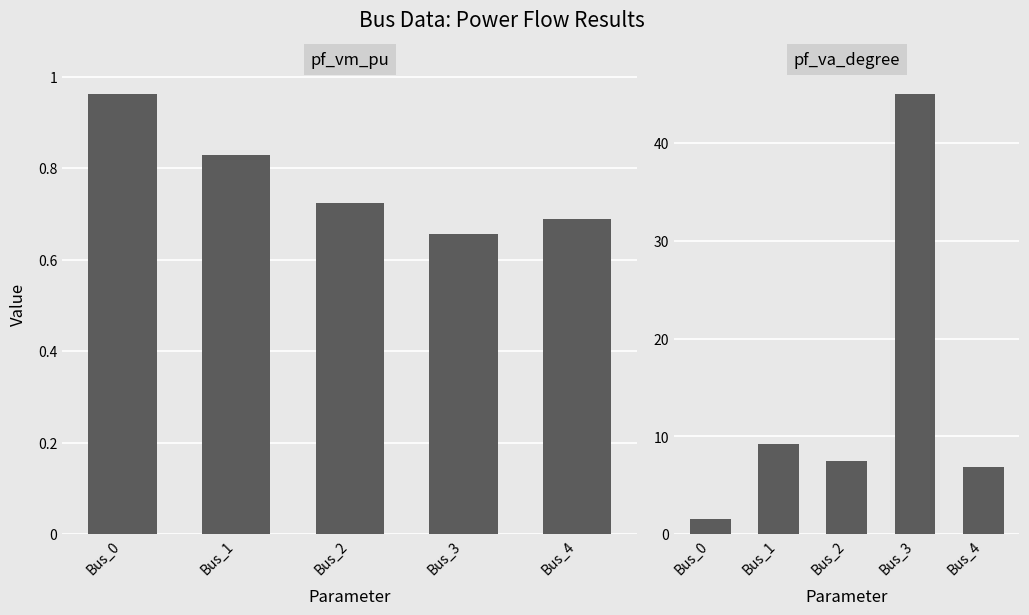

How many groups of bars are there?

5